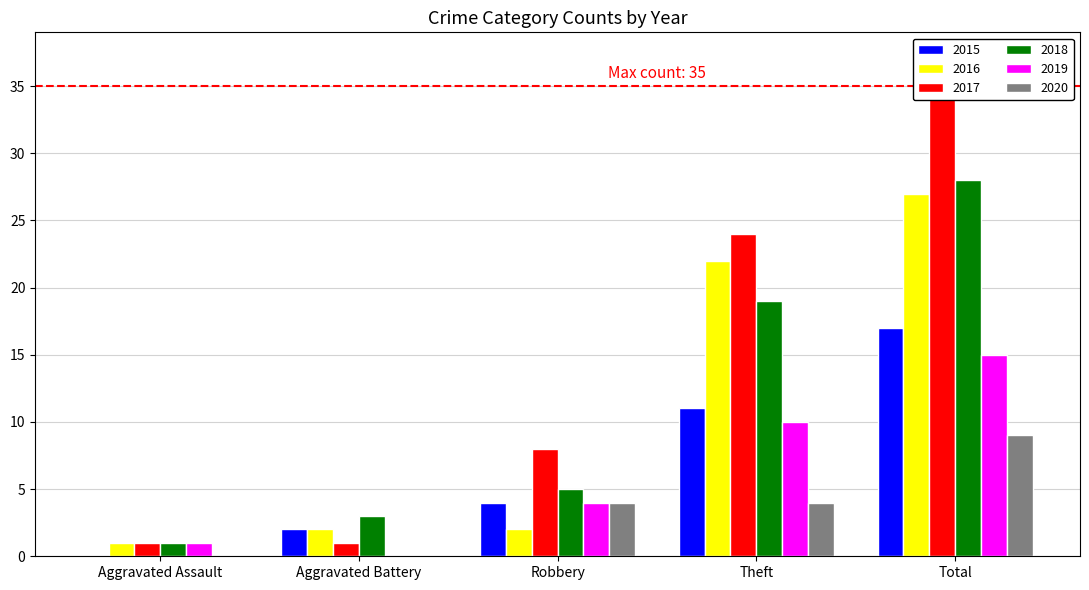

At which label does 2019 reach its minimum?

Aggravated Battery